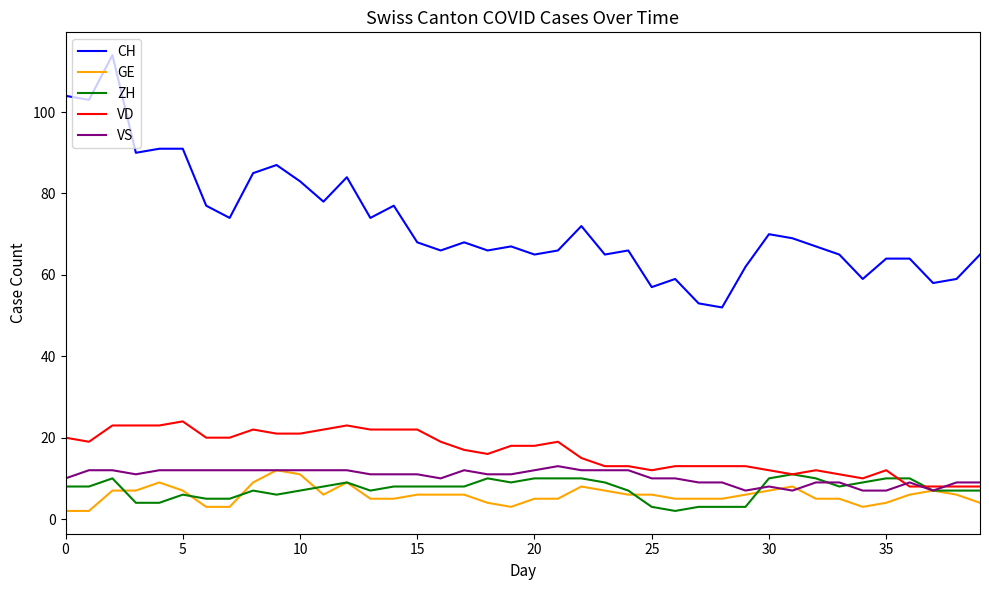

Does the chart display data point markers on the line(s)?

No